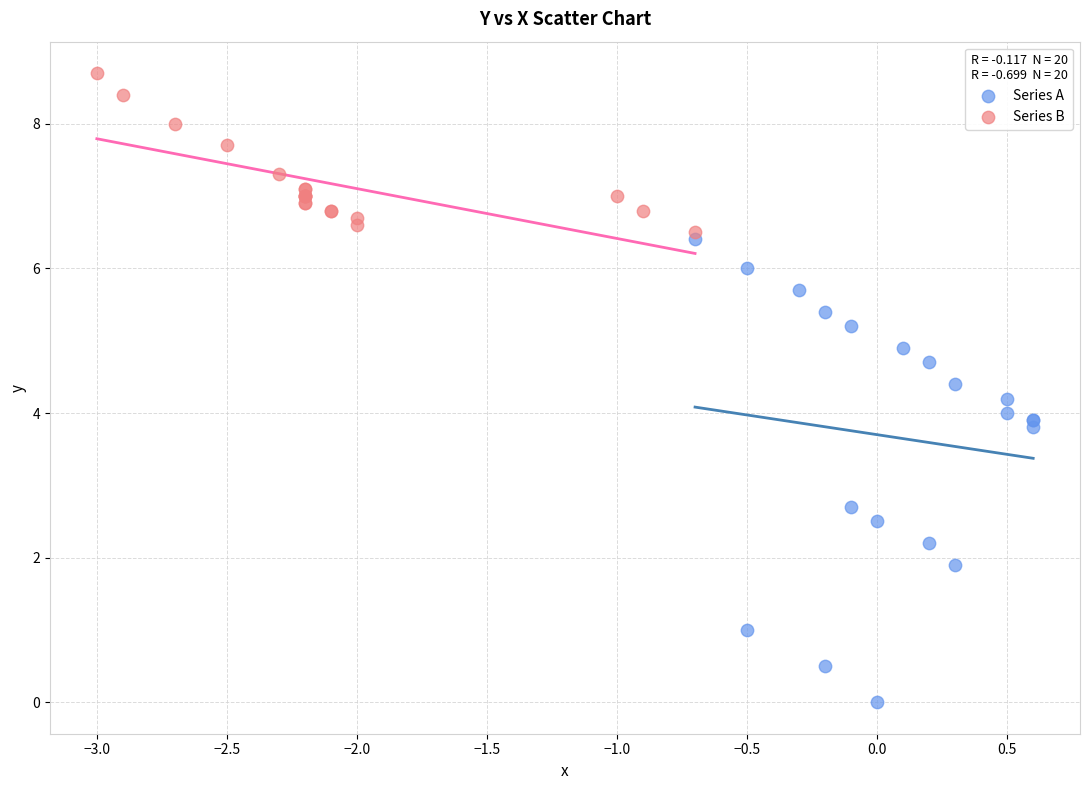

Which series reaches the minimum Y coordinate?

Series A